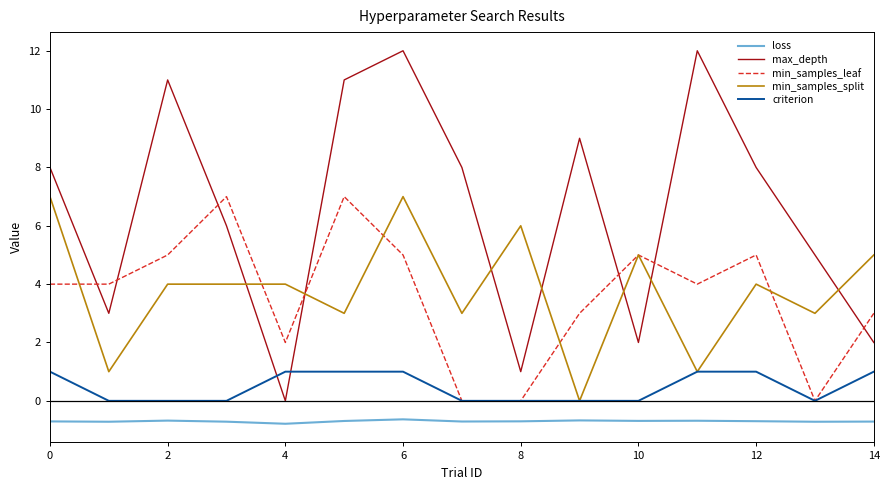

True or false: loss and min_samples_split intersect in this chart.

False